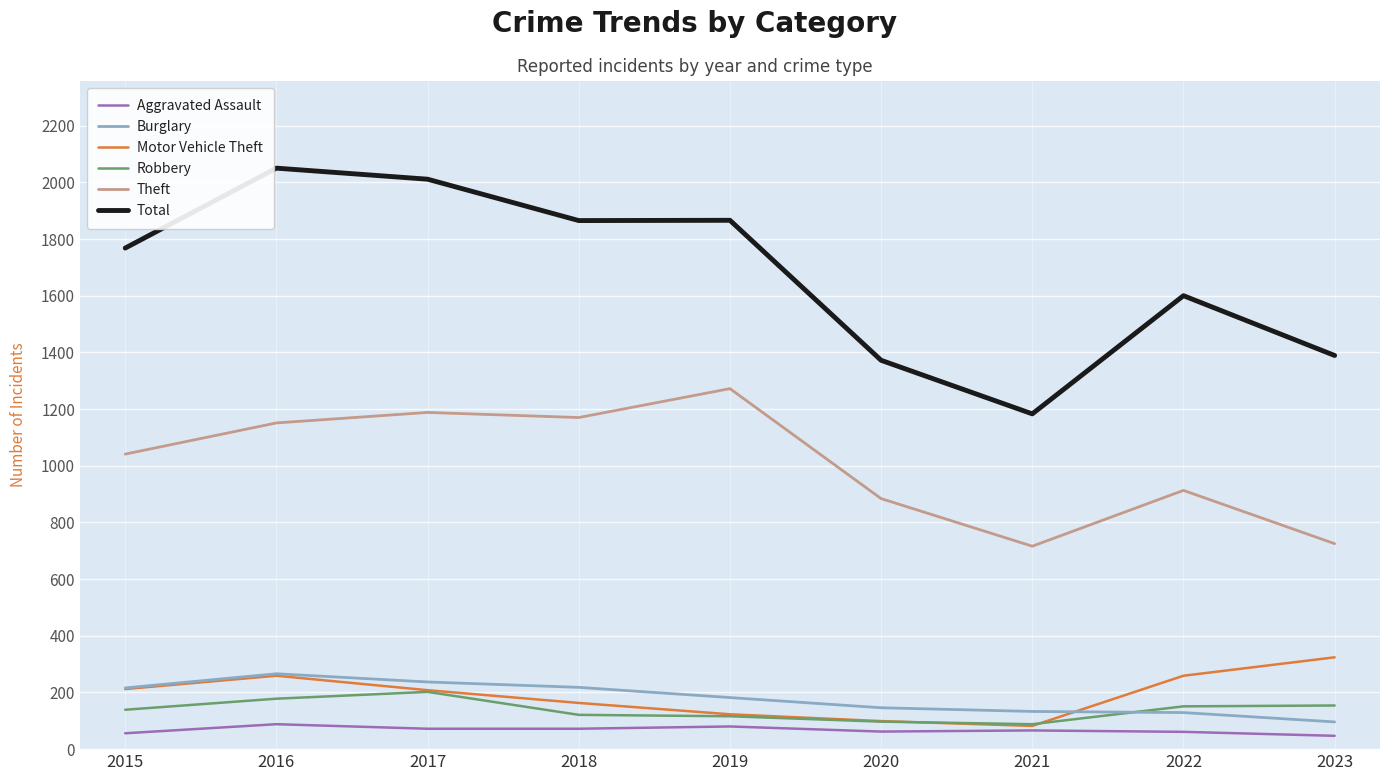

Which series changed the most between 2015 and 2020?

Total